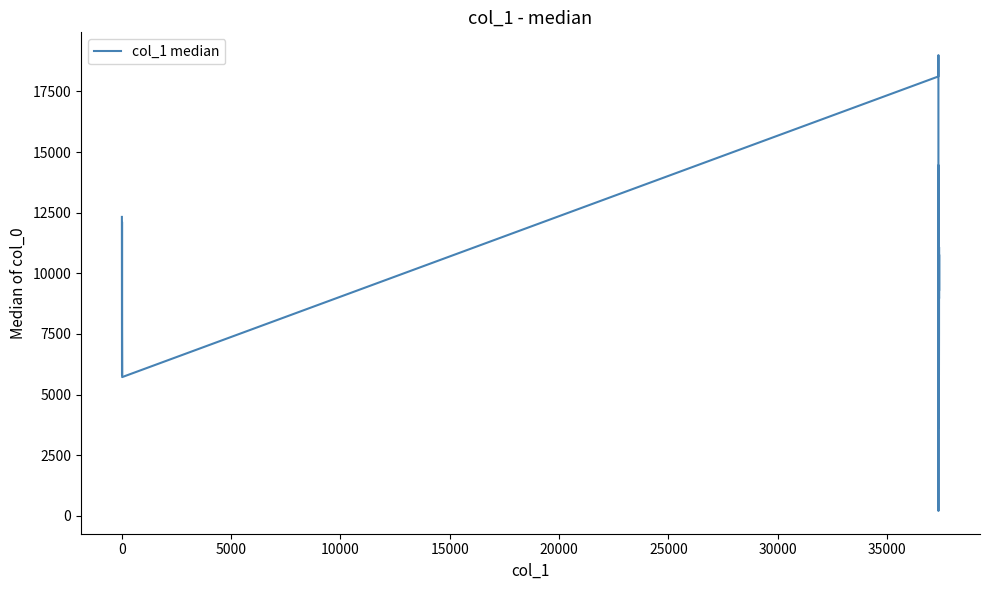

What is the average value?

10030